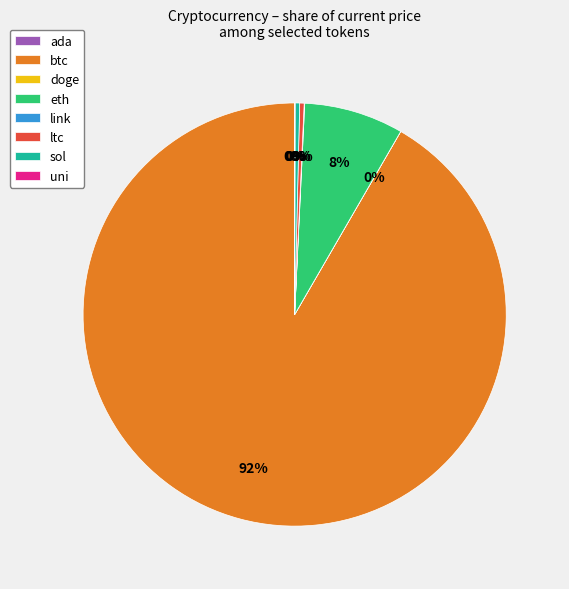

Which category accounts for the majority?

btc